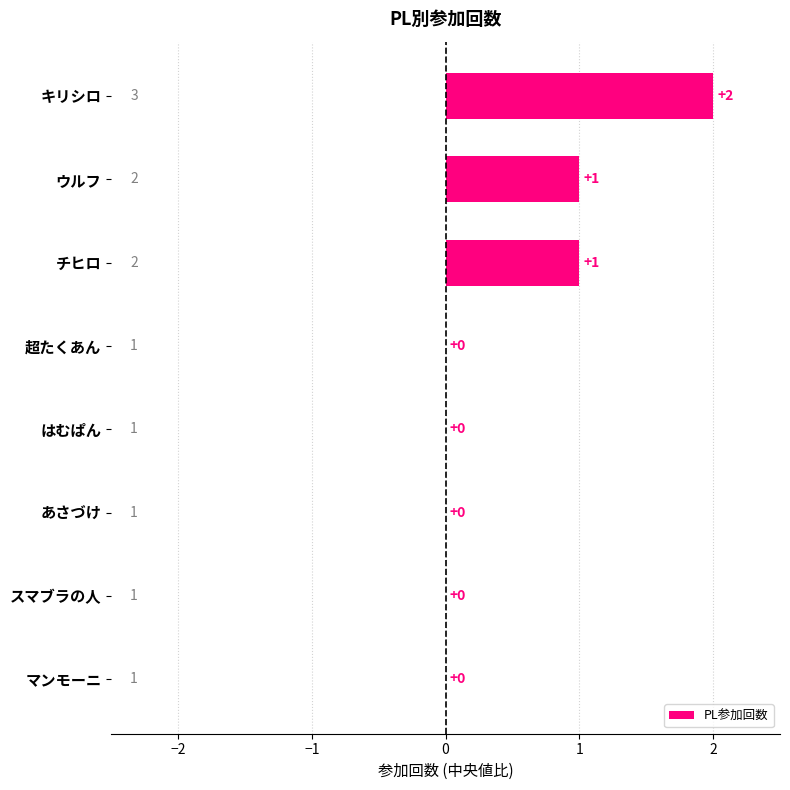

Which has a higher value, ウルフ or スマブラの人?

ウルフ